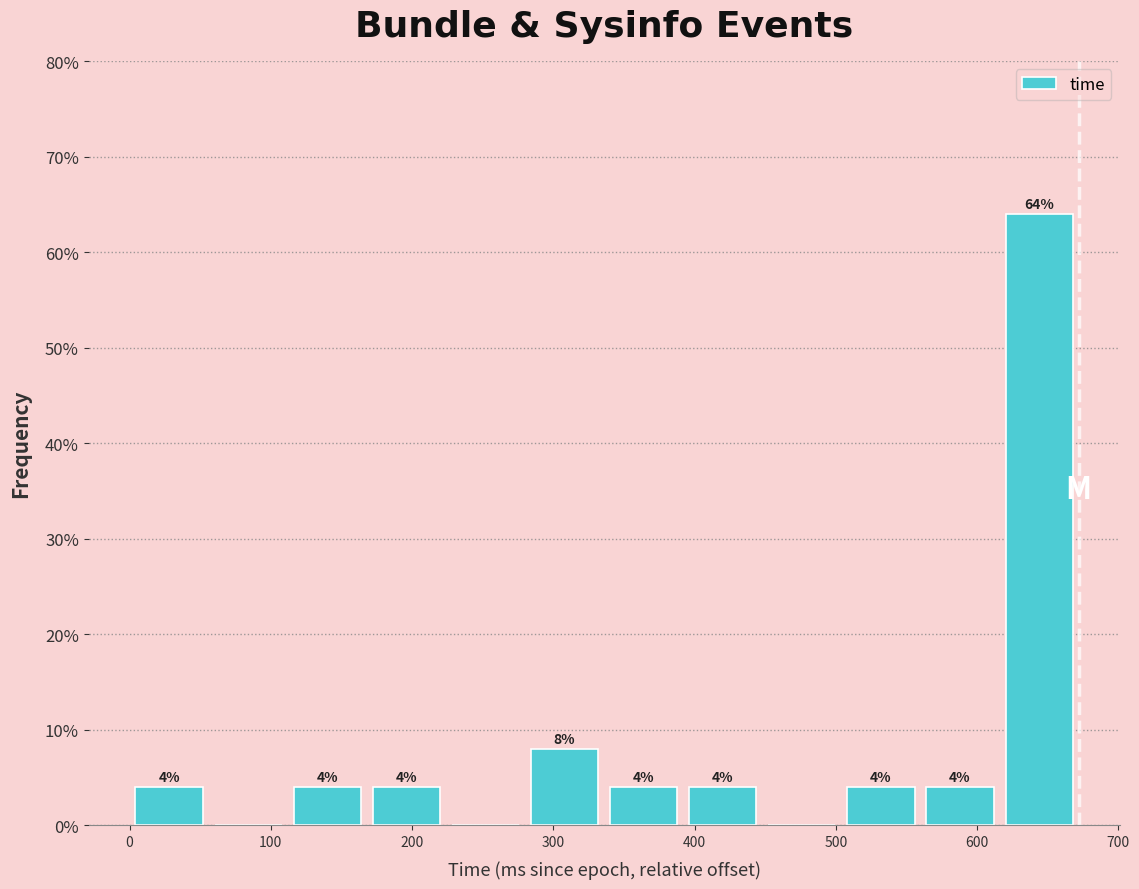

Over which range of the x-axis is the bar tallest?

616 to 672